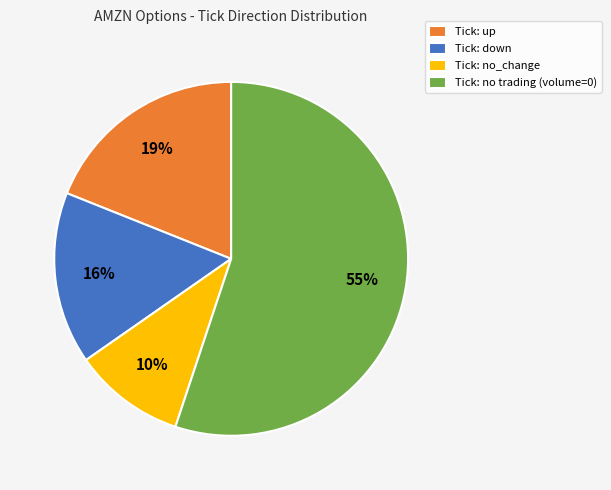

To the nearest percent, what is the difference between the largest and smallest slice percentages?

45%